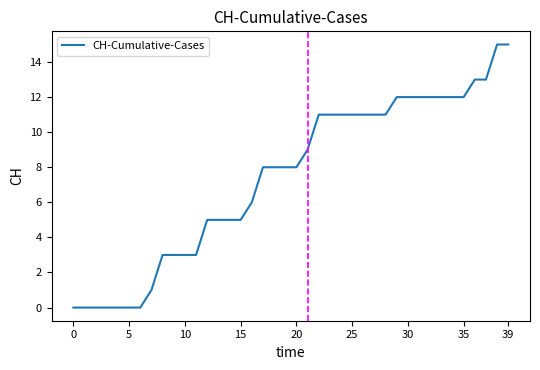

Does the chart display data point markers on the line(s)?

No